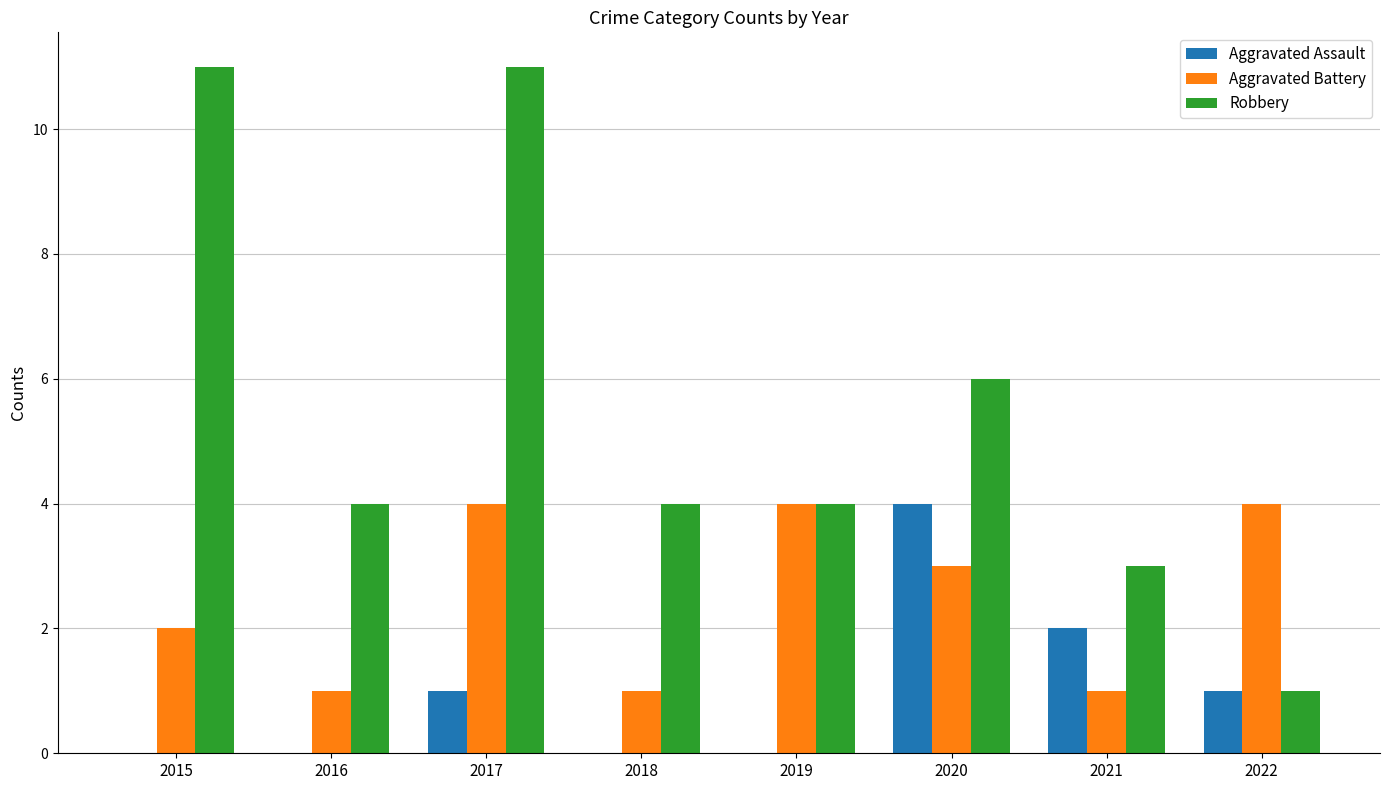

True or false: Robbery has a value of 5 at 2021.

False